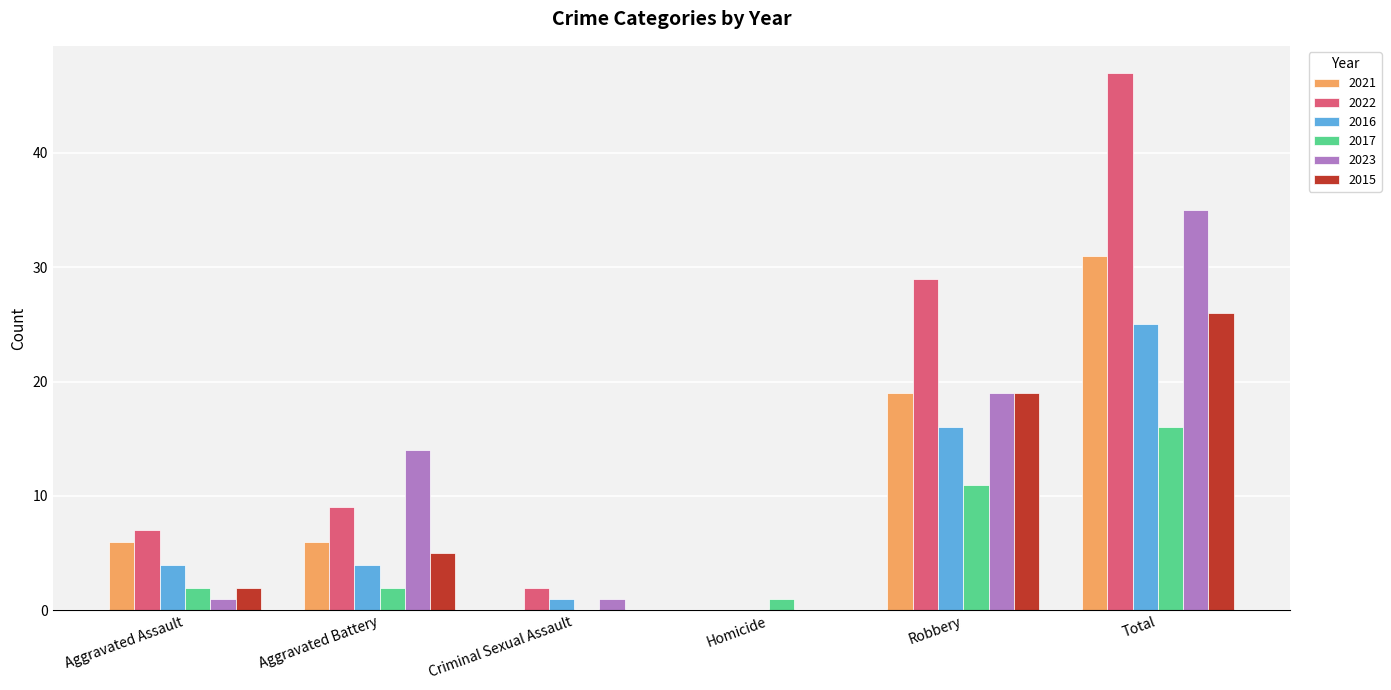

What is the sum of all 2023 values?

70